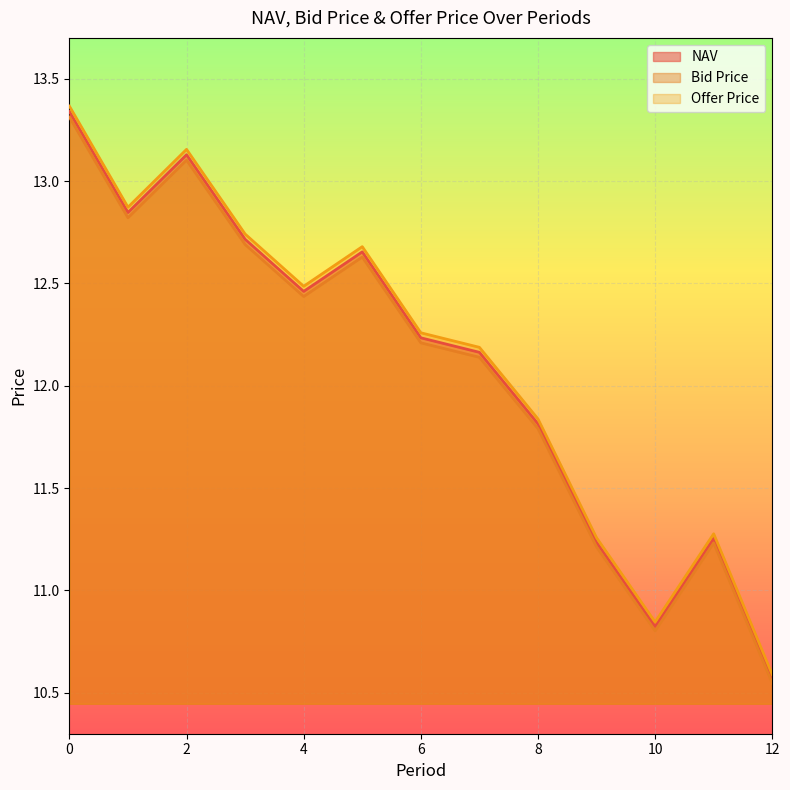

What is the difference between the Bid Price values at 1 and 6?

0.6